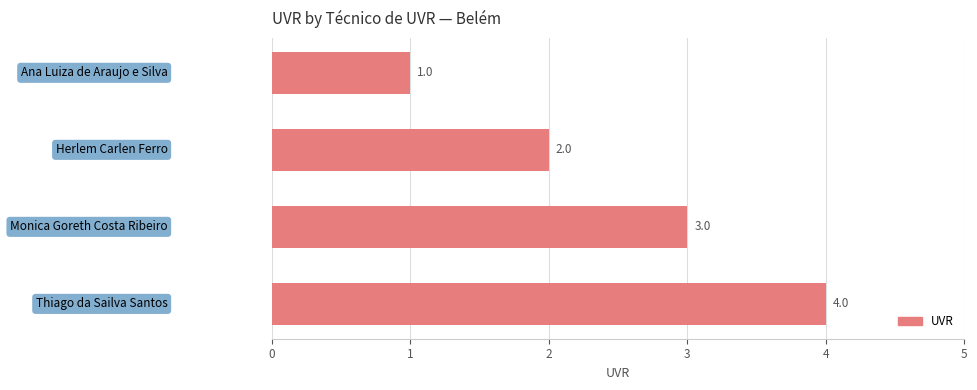

What is the greatest value displayed?

4